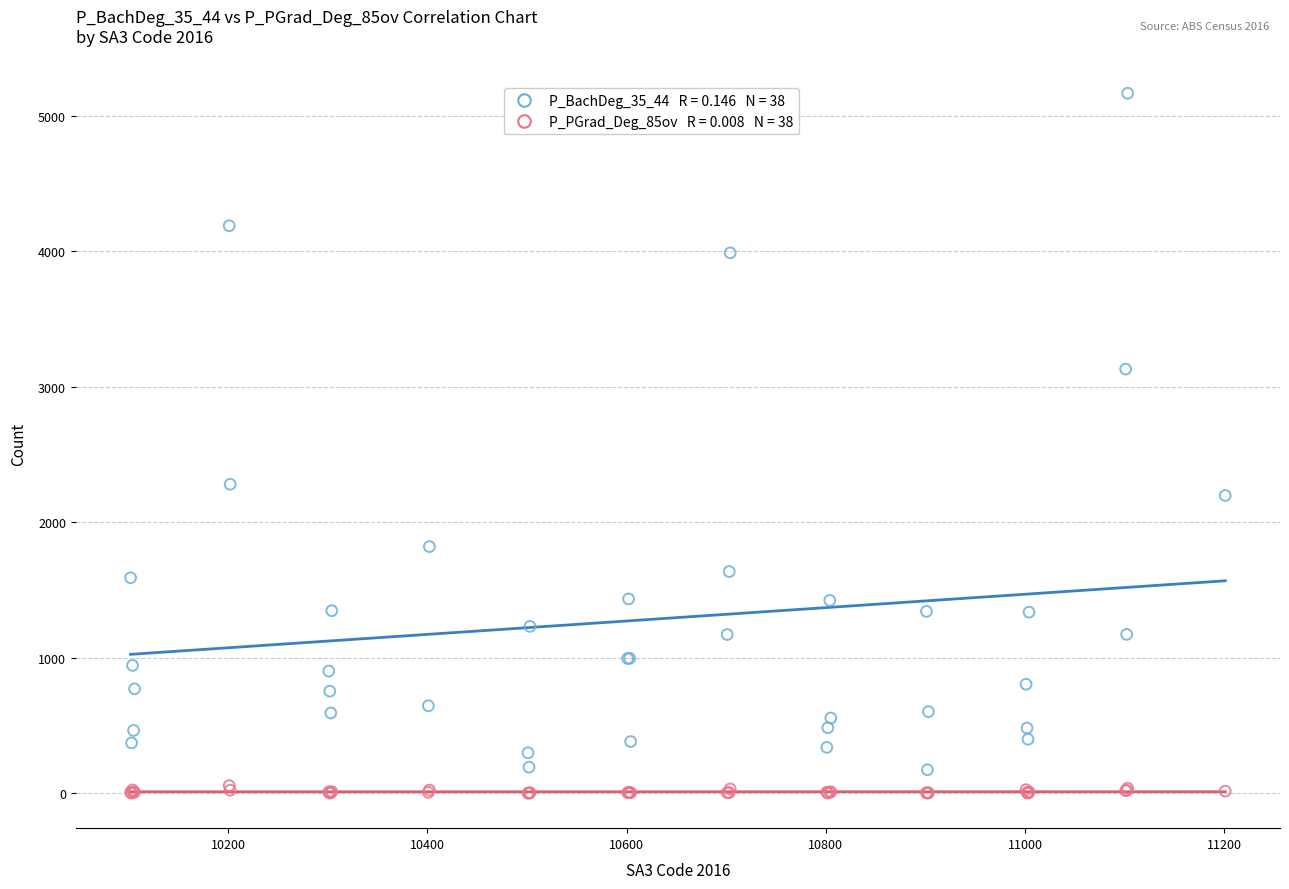

Across all series, what Y value is closest to 2583?

2280